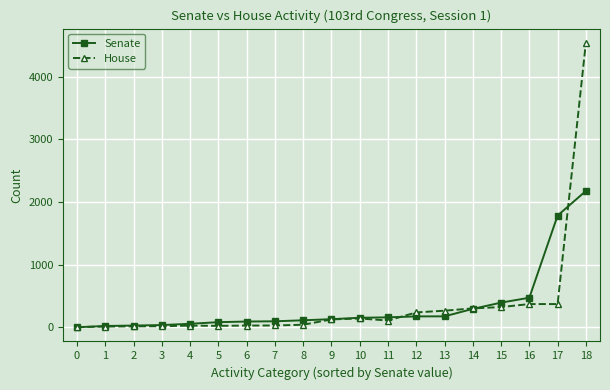

Which series changed the most between 2 and 10?

House